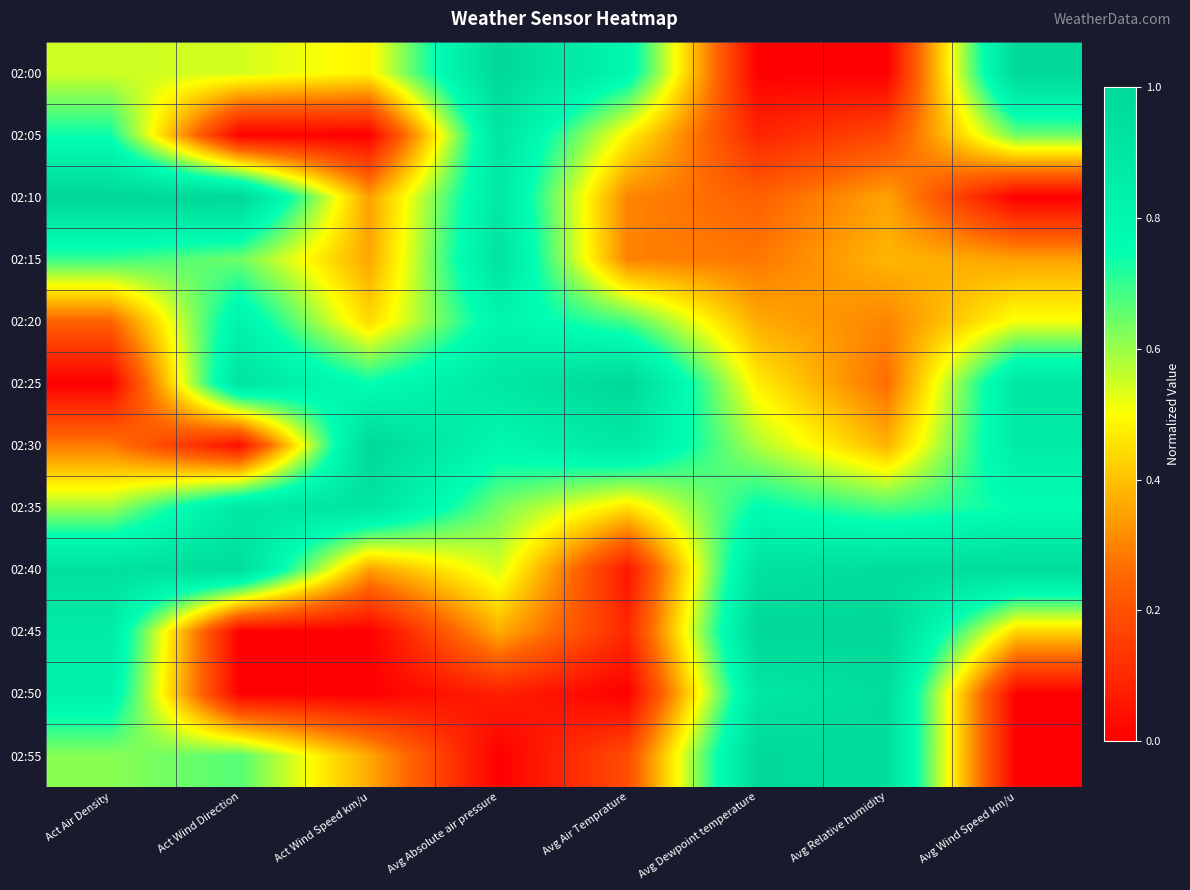

At which category is the sum across all series the highest?

Avg Absolute air pressure